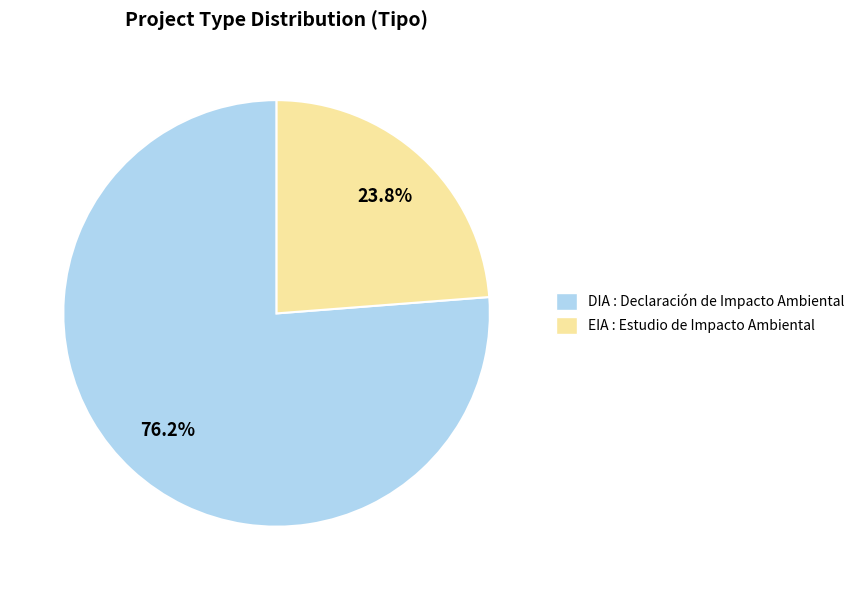

What percentage do EIA and DIA together represent?

100.0%